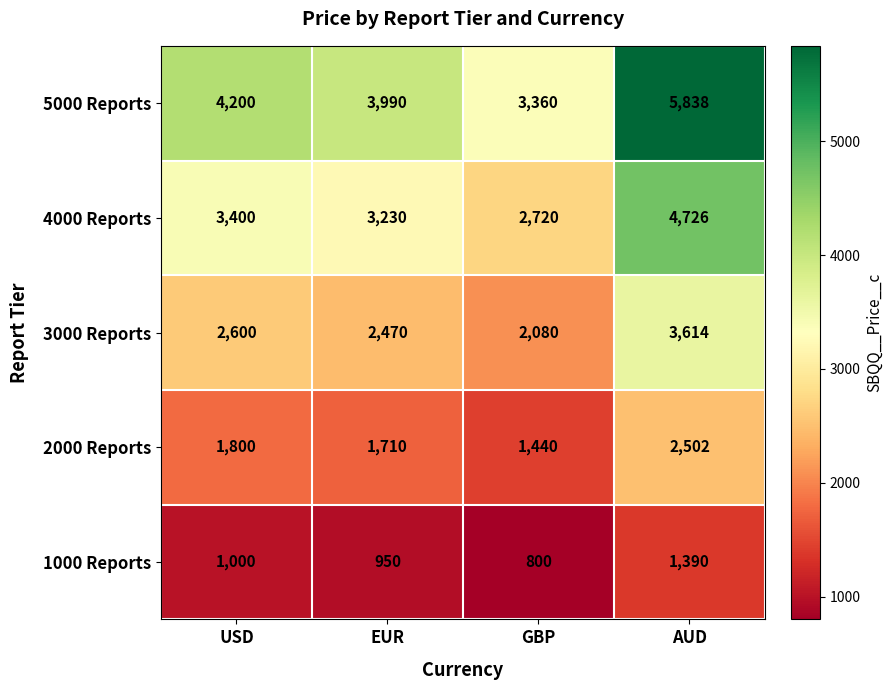

At AUD, list the series in order from largest to smallest.

5000 Reports, 4000 Reports, 3000 Reports, 2000 Reports, 1000 Reports